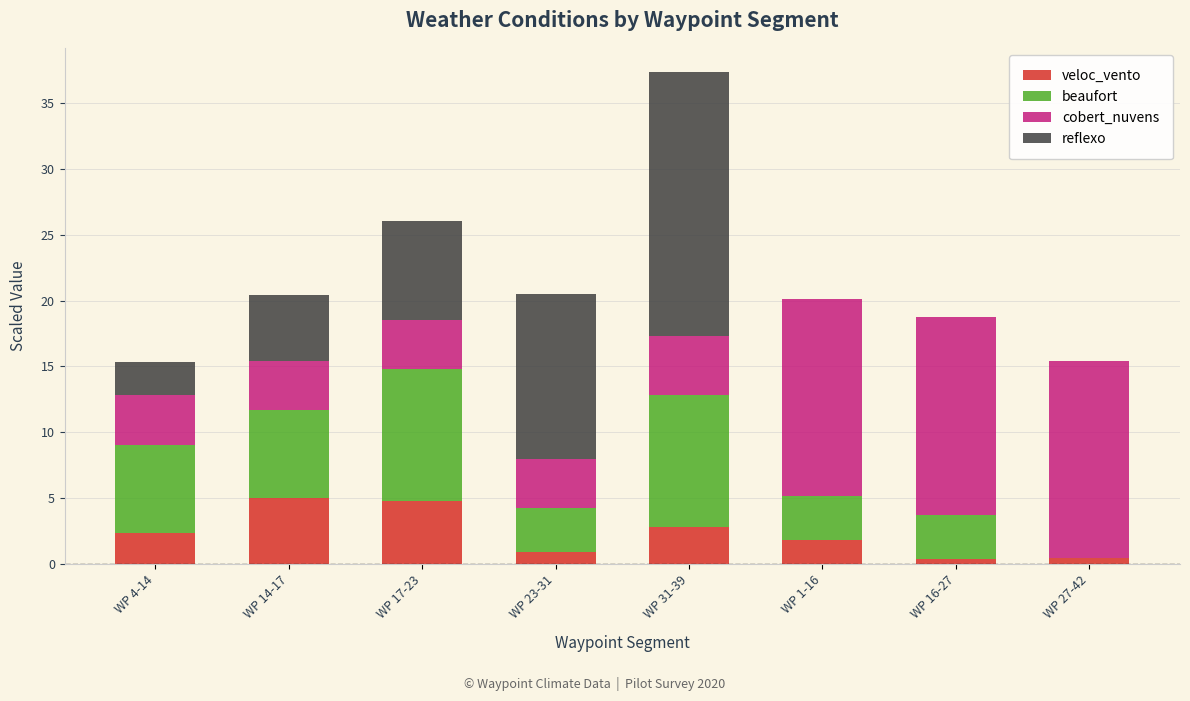

What is the highest value of the veloc_vento series?

5.0